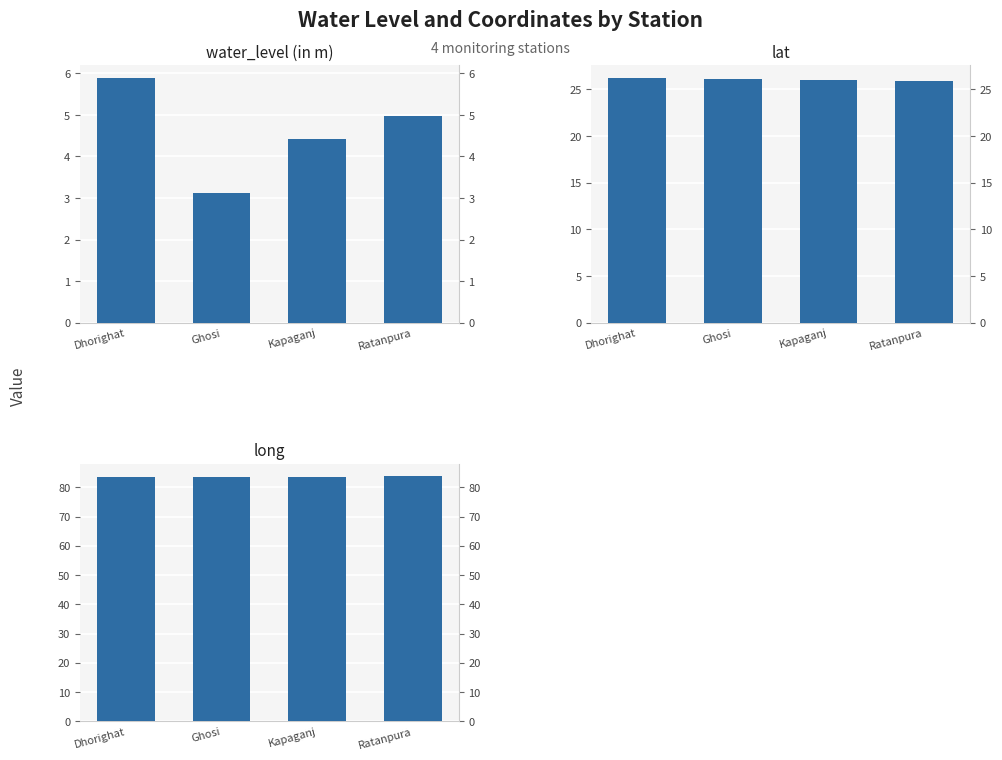

Which category has the lowest value in the lat series?

Ratanpura